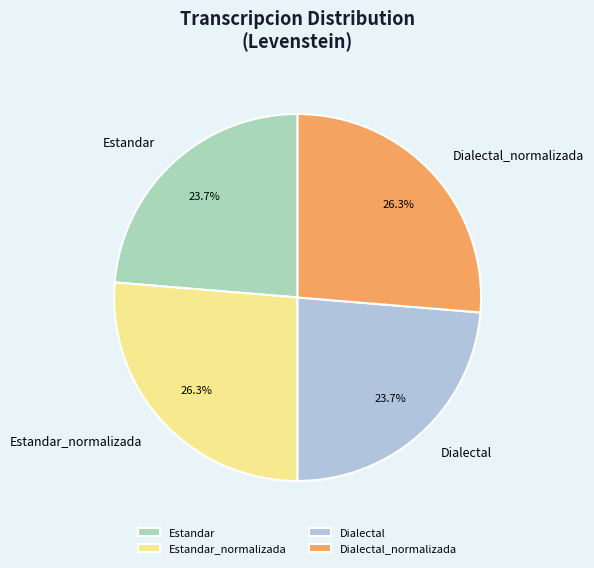

Which has a higher value, Estandar or Estandar_normalizada?

Estandar_normalizada